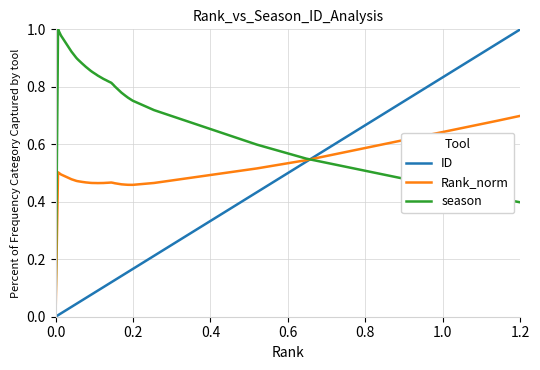

Rank the series by their average value, from highest to lowest.

season, Rank_norm, ID